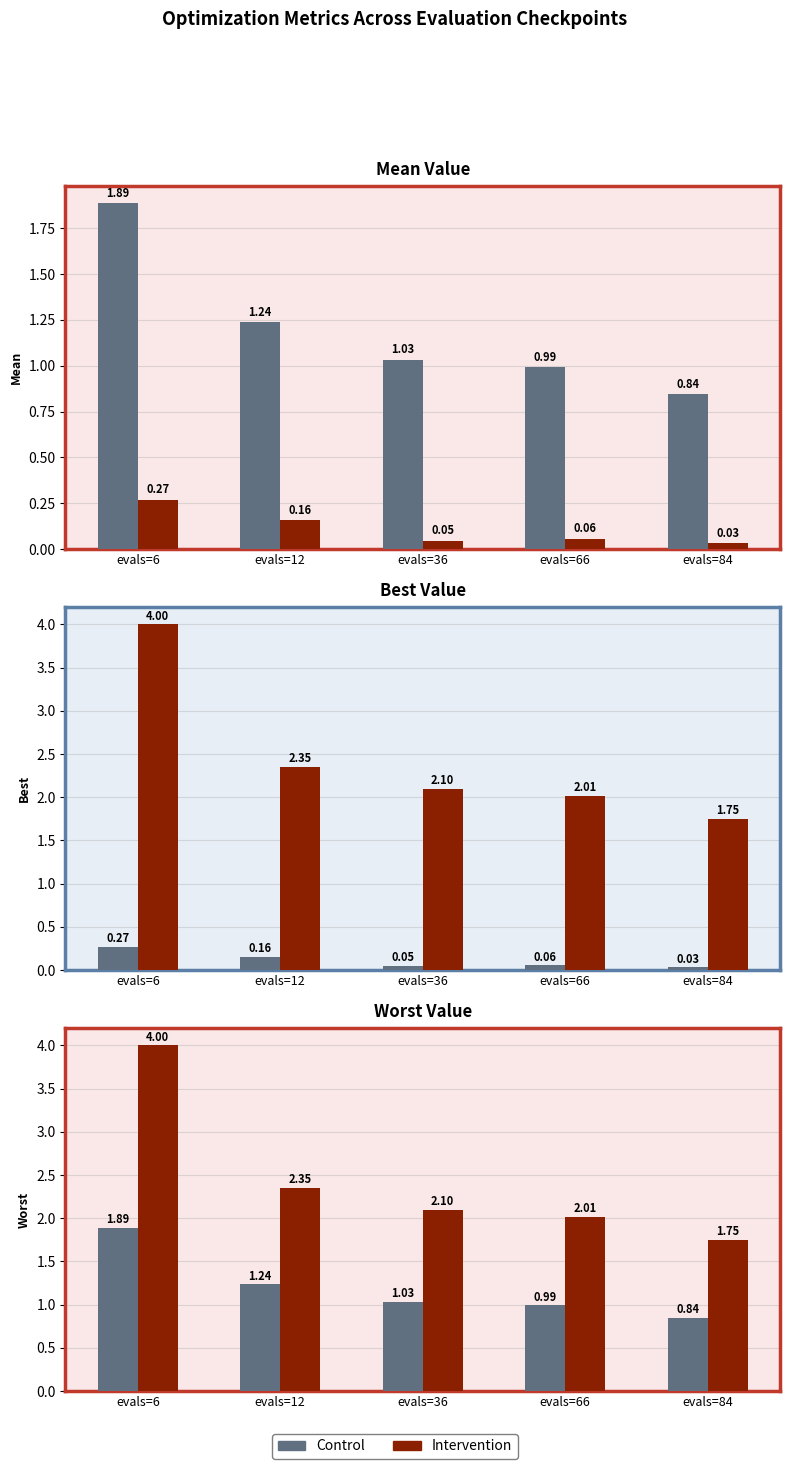

Where is Intervention nearest to the value 2?

evals=66